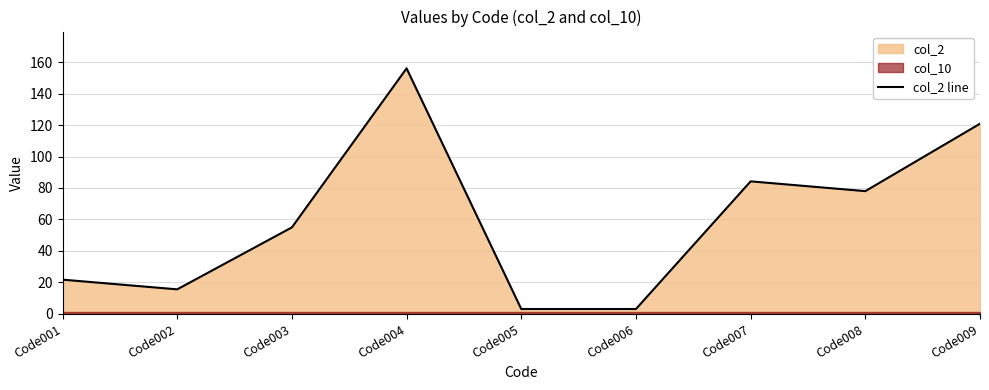

Which has a higher value, Code003 or Code007?

Code007